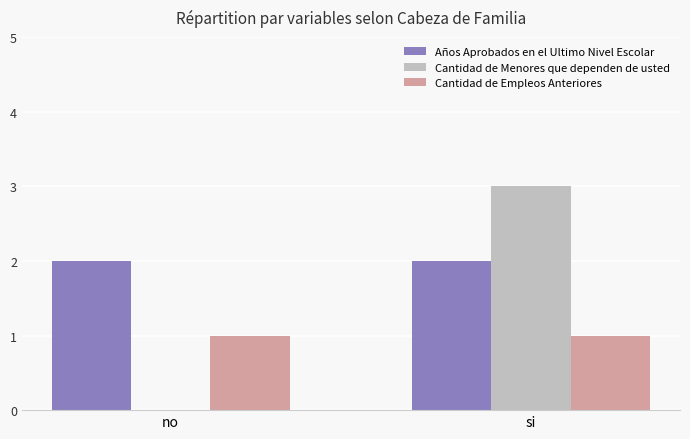

Which series has the widest spread of values?

Cantidad de Menores que dependen de usted